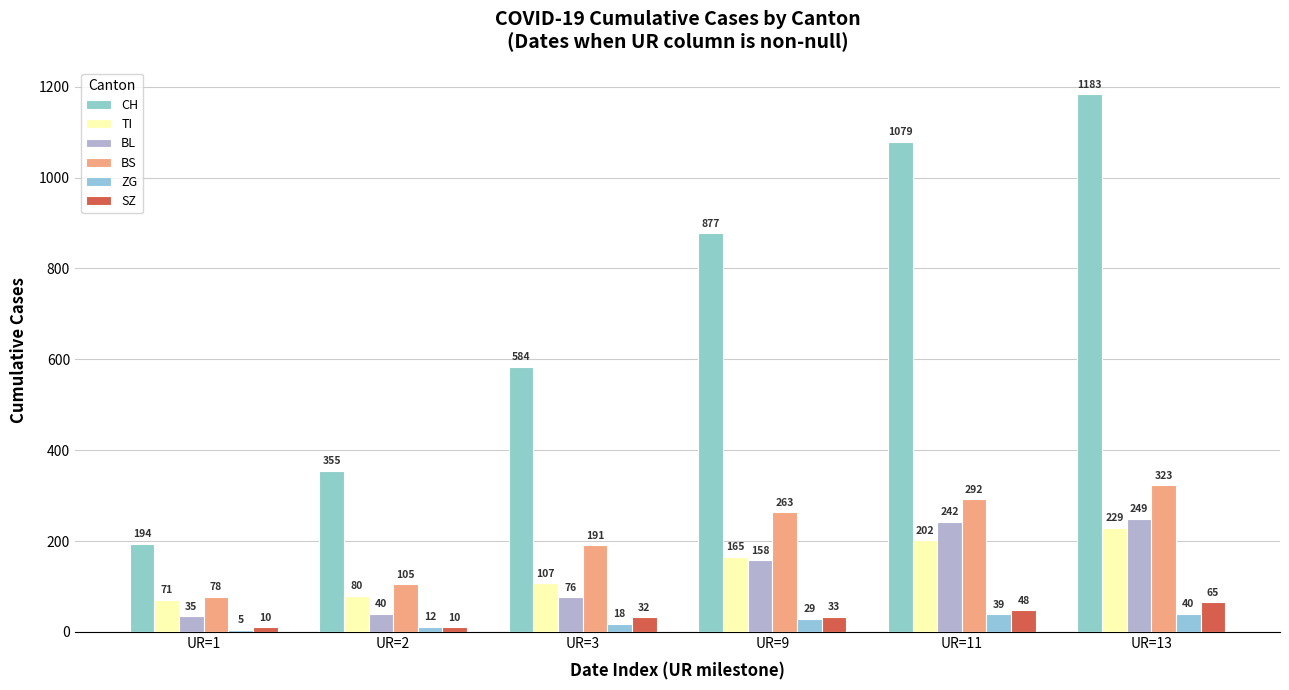

Which series changed the most between UR=9 and UR=11?

CH